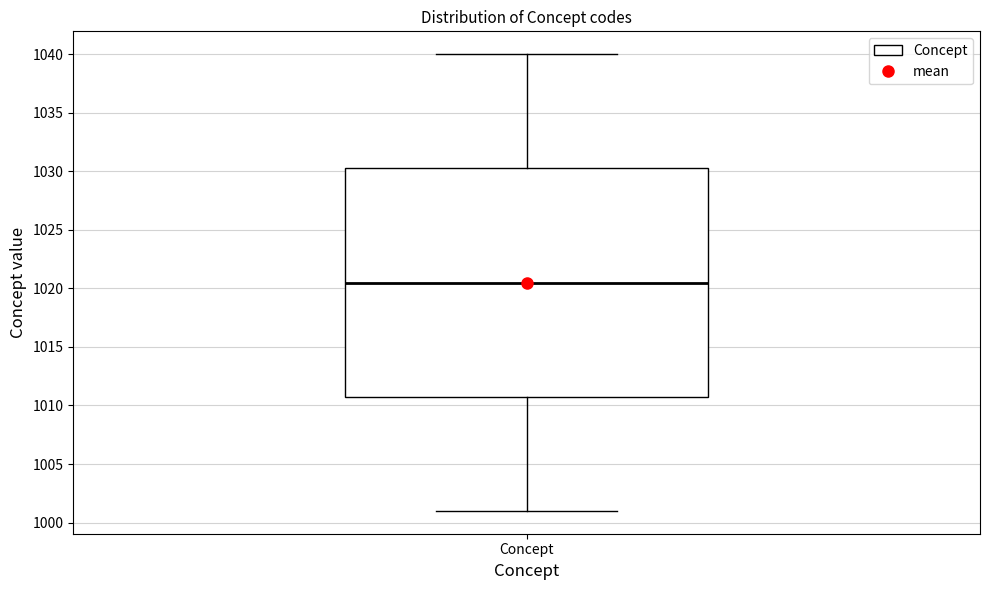

Transcribe this box plot: give where the median line is, the range the box spans, and where the two whiskers end, as read against the y-axis. The values are not printed on the chart, so give them approximately, as read against the axis.

median 1020.5, box 1011.0 to 1030.5, whiskers 1001.0 to 1040.0